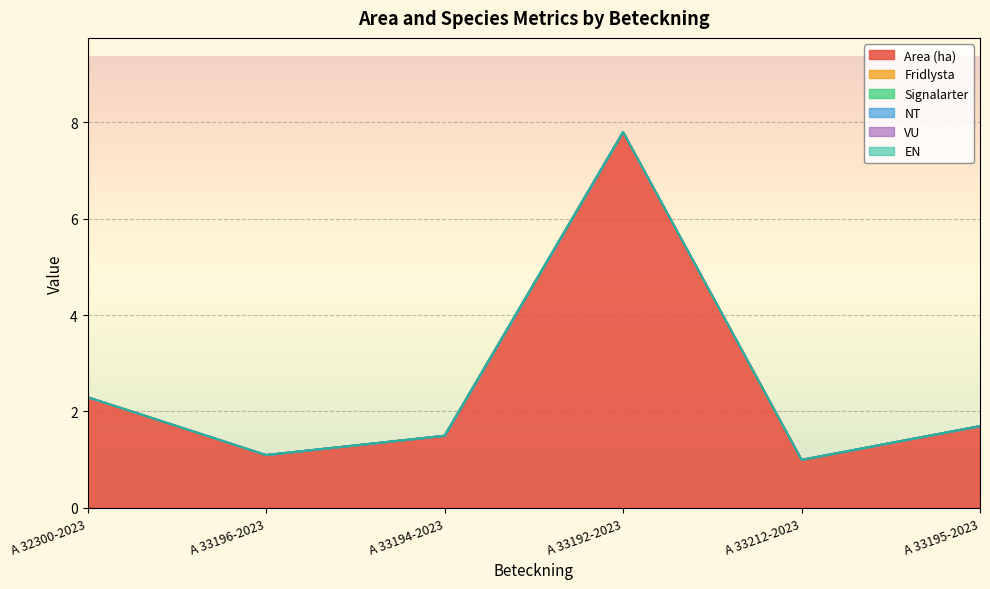

Is the value of VU at A 33212-2023 greater than the value of Signalarter at A 33212-2023?

No